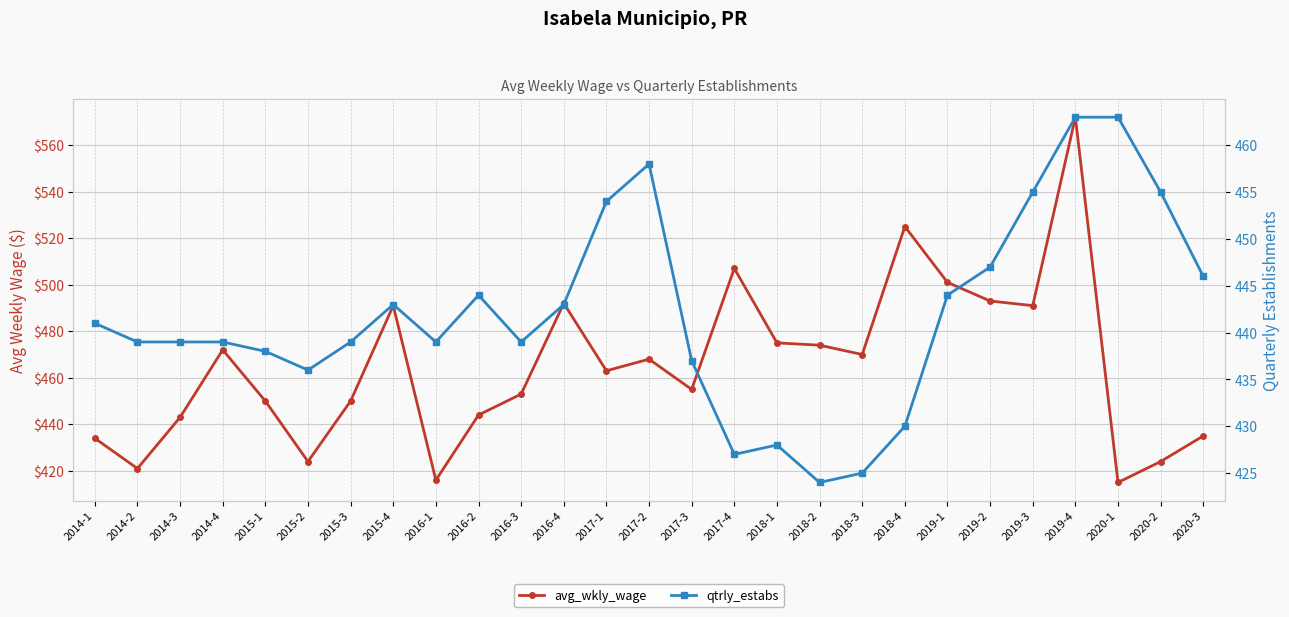

What are all the series names shown in the legend?

avg_wkly_wage, qtrly_estabs